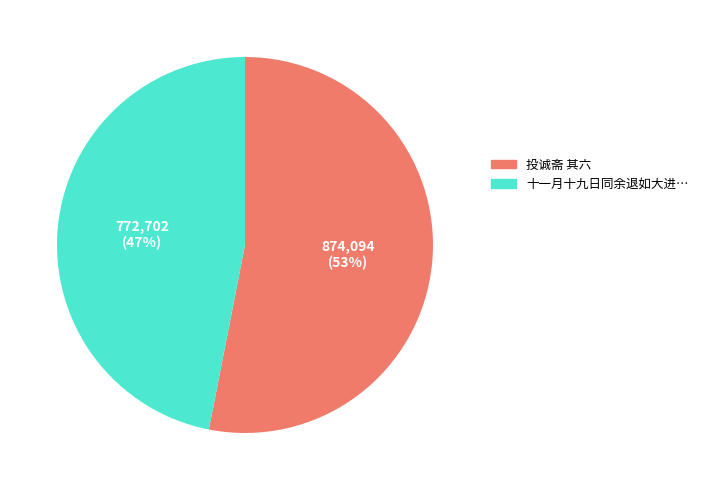

Is there any slice that represents more than half of the pie?

Yes